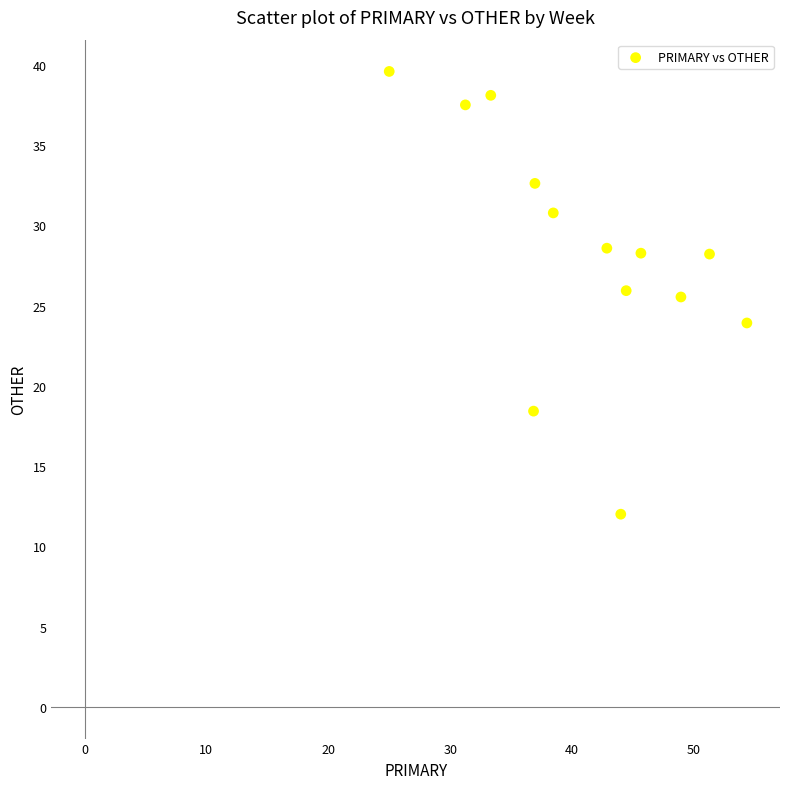

What is the range of X values (max minus min)?

29.3